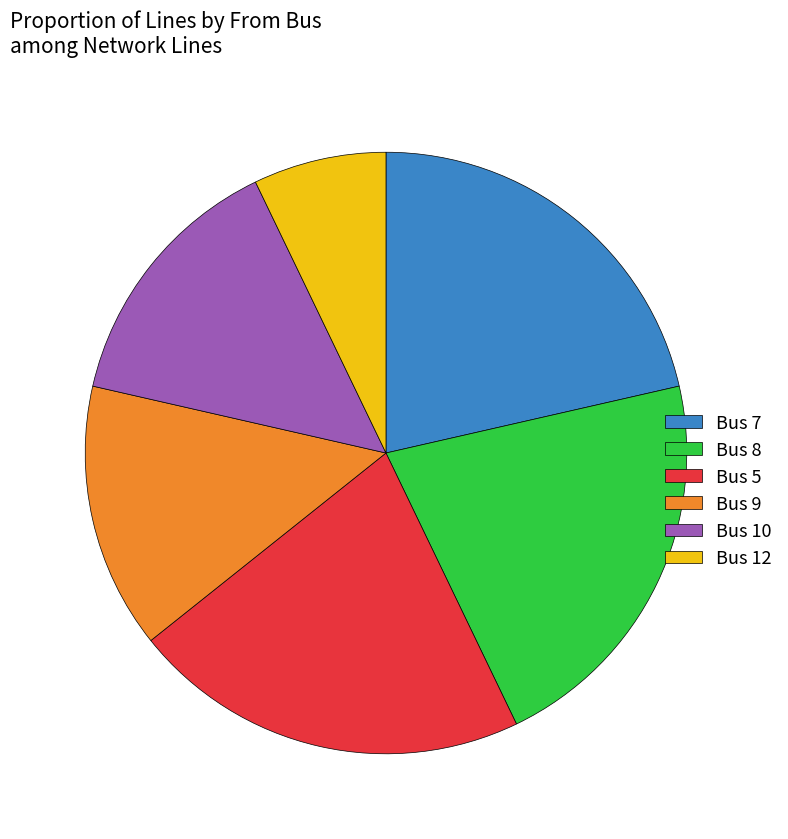

What is the smallest slice in the pie chart?

Bus 12